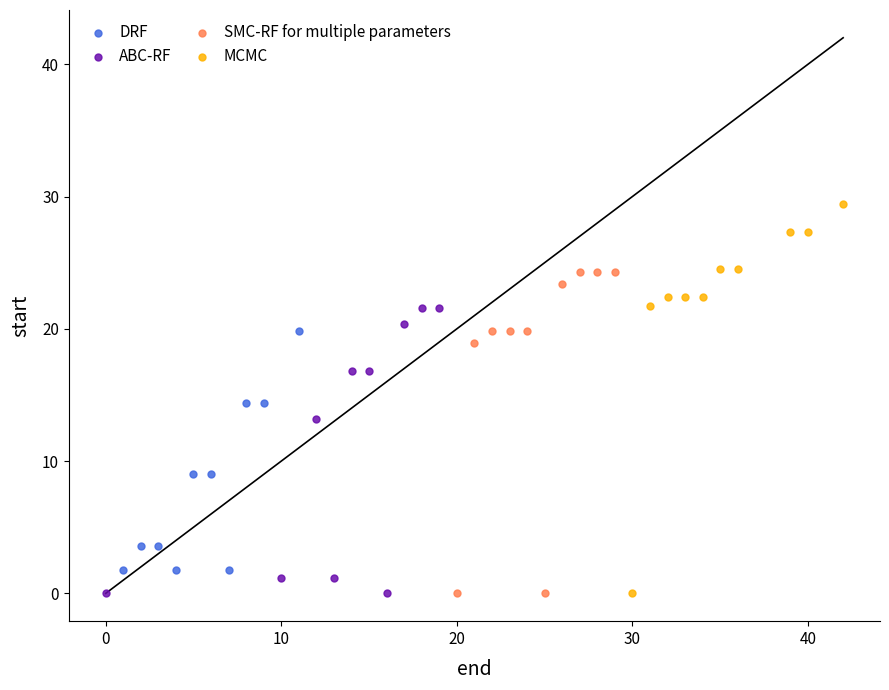

What are all the series names shown in the legend?

DRF, ABC-RF, SMC-RF for multiple parameters, MCMC